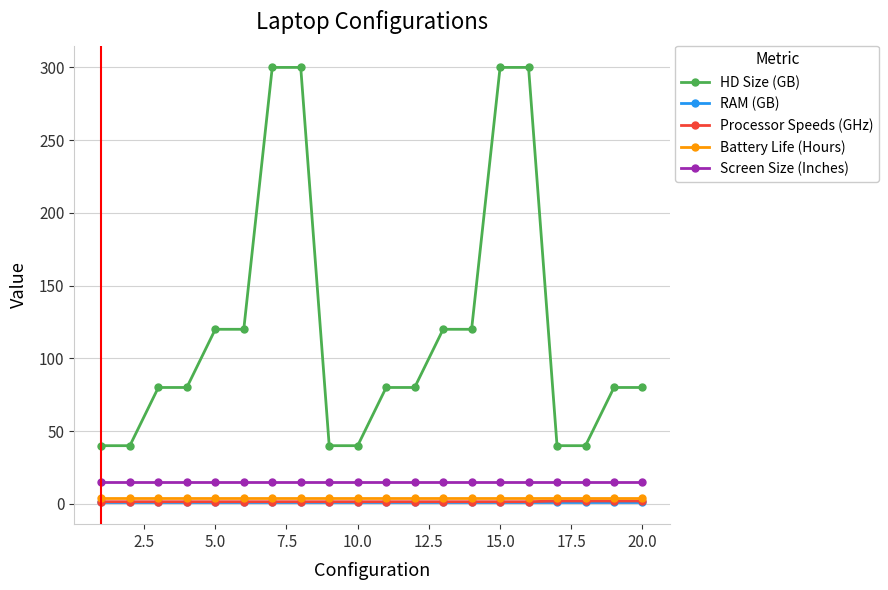

What are all the series names shown in the legend?

HD Size (GB), RAM (GB), Processor Speeds (GHz), Battery Life (Hours), Screen Size (Inches)